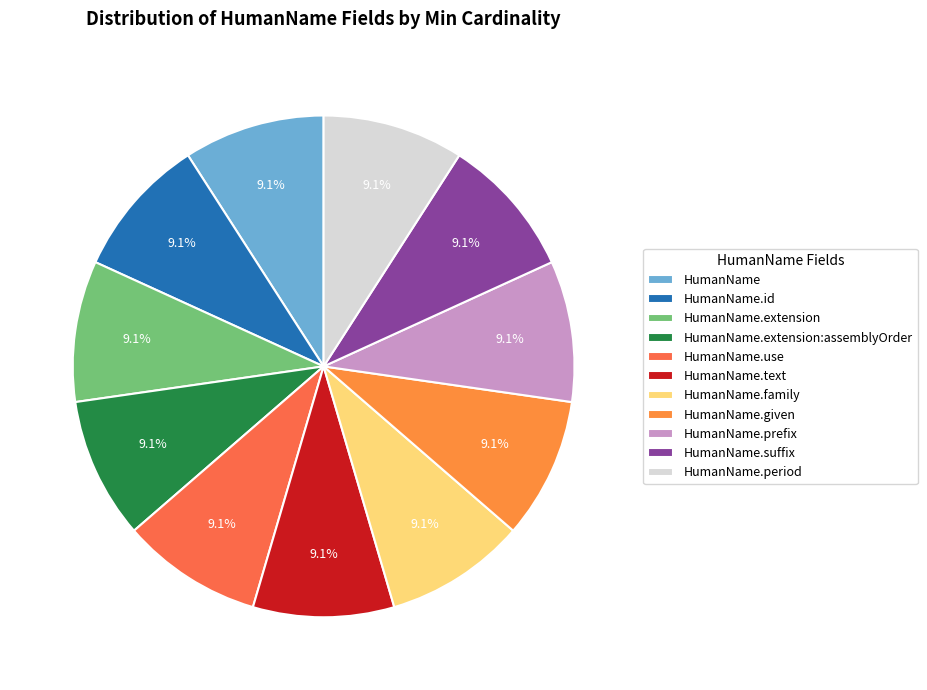

Combined, do HumanName.extension and HumanName.use account for over 50%?

No